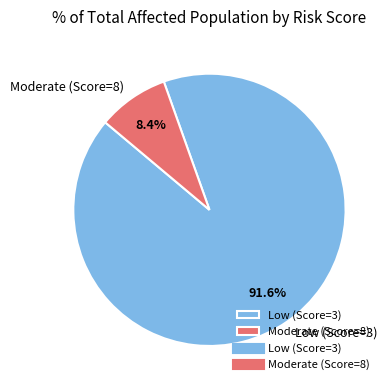

Which category has the smallest portion of the pie?

Moderate (Score=8)